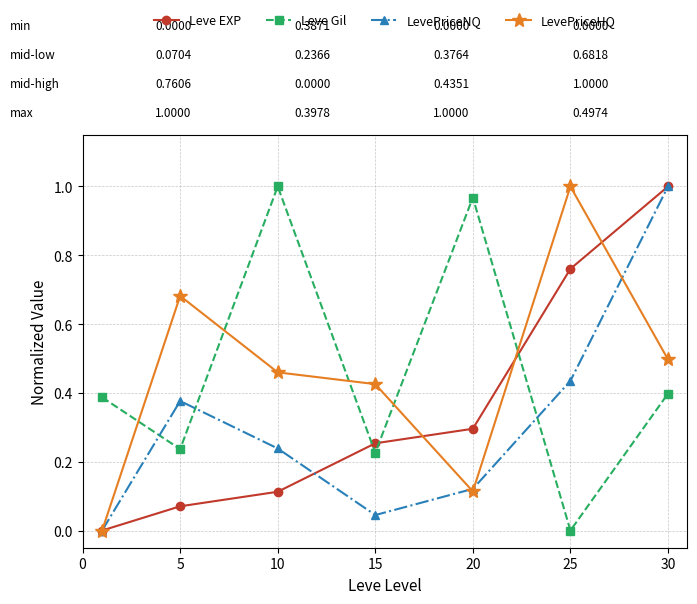

True or false: LevePriceNQ and Leve Gil intersect in this chart.

True